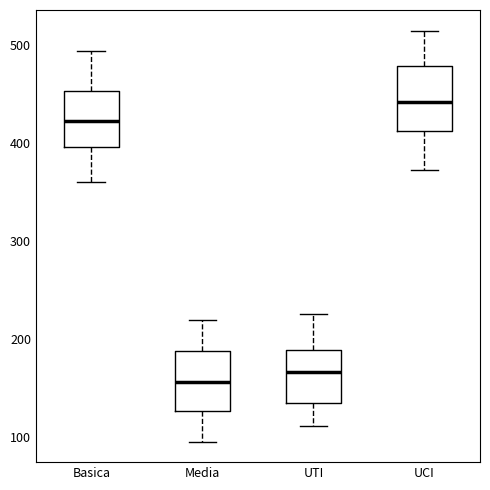

Where does the upper whisker of the box for Media end on the y-axis? The values are not printed on the chart, so give them approximately, as read against the axis.

220